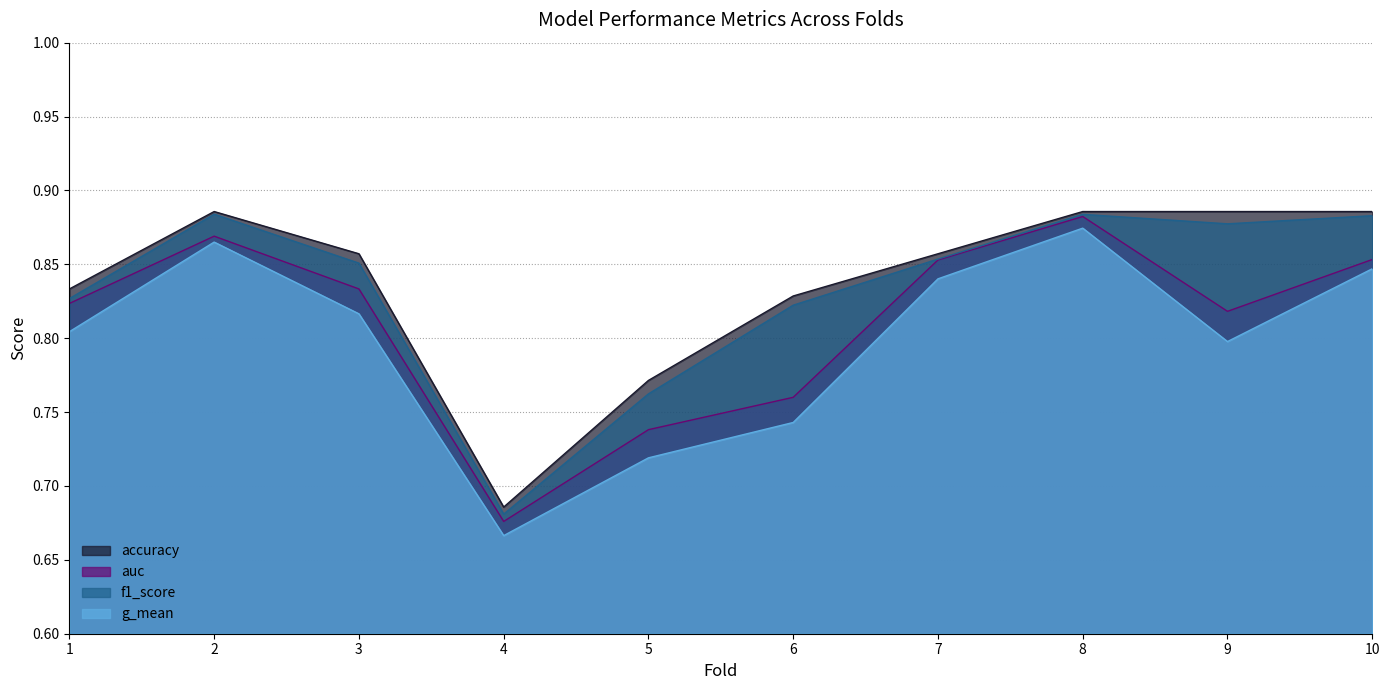

At which category does accuracy reach its first local valley?

4